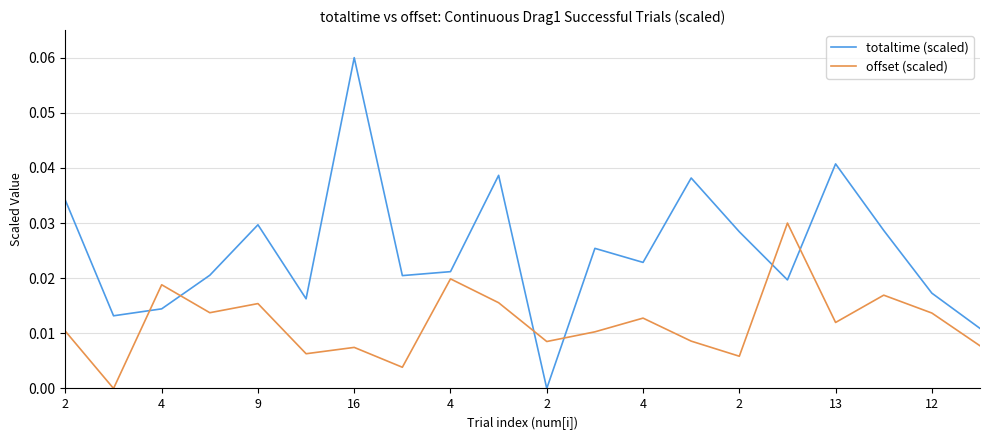

List the series in order of their overall mean, lowest first.

offset (scaled), totaltime (scaled)